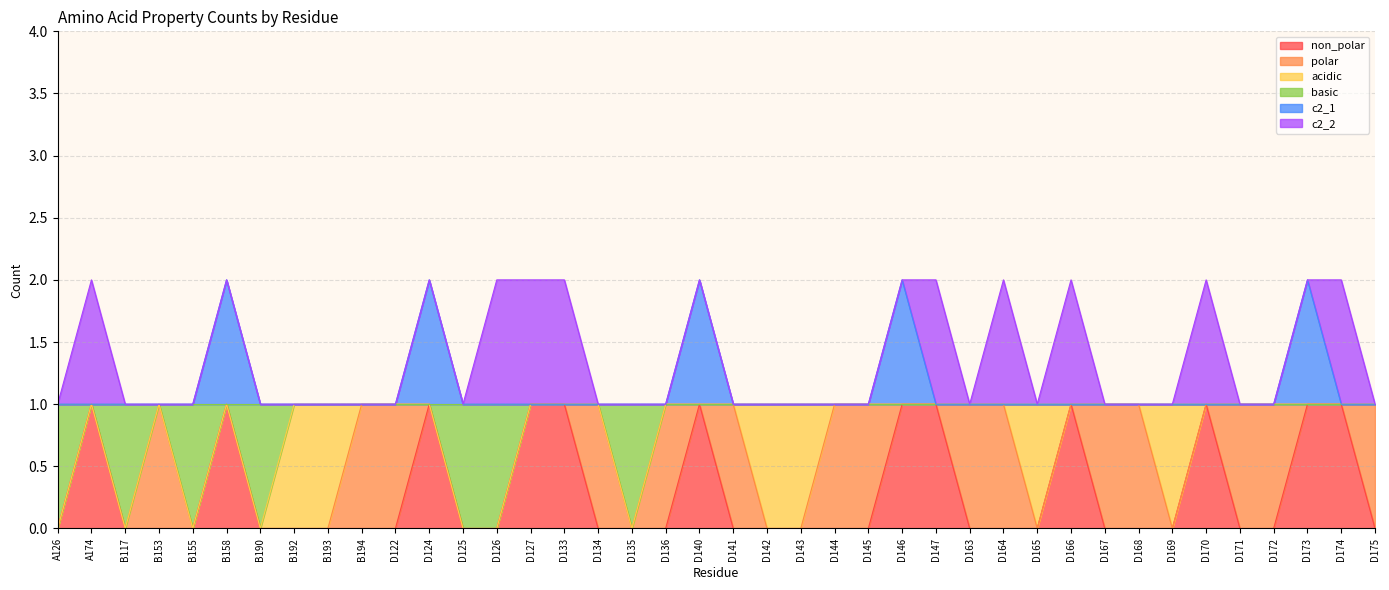

What are all the series names shown in the legend?

non_polar, polar, acidic, basic, c2_1, c2_2